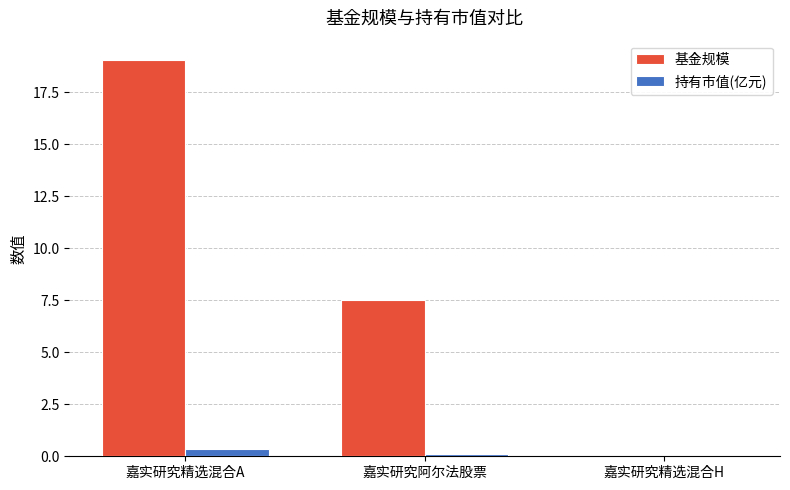

What is the approximate value of 持有市值(亿元) at 嘉实研究精选混合A?

0.4